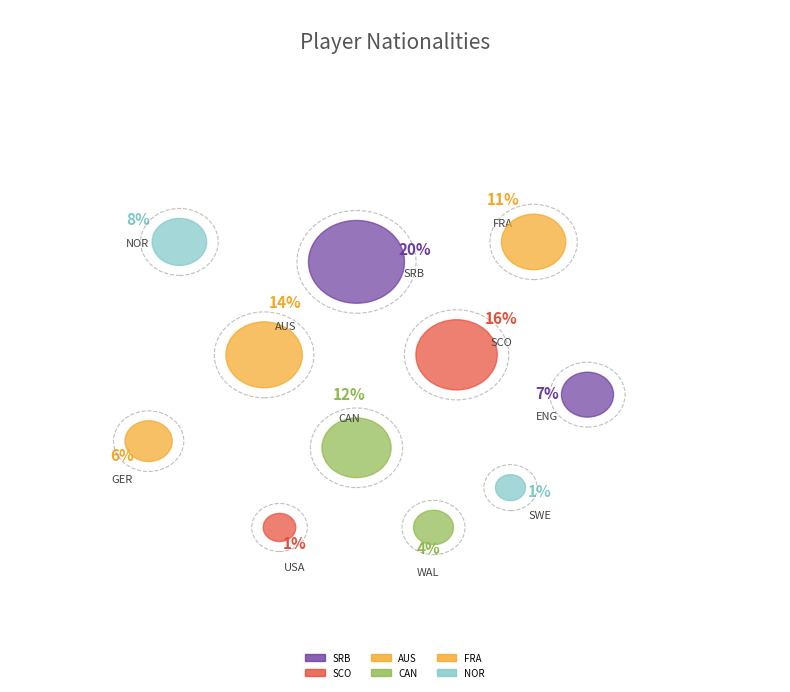

Does AUS represent more than half of the total?

No